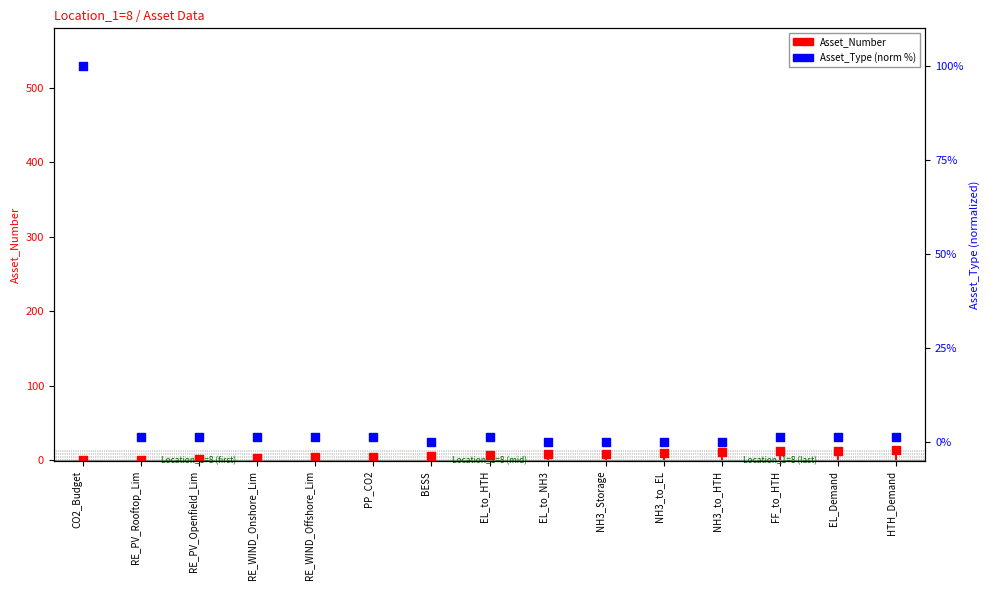

What are all the series names shown in the legend?

Asset_Number, Asset_Type (norm %)